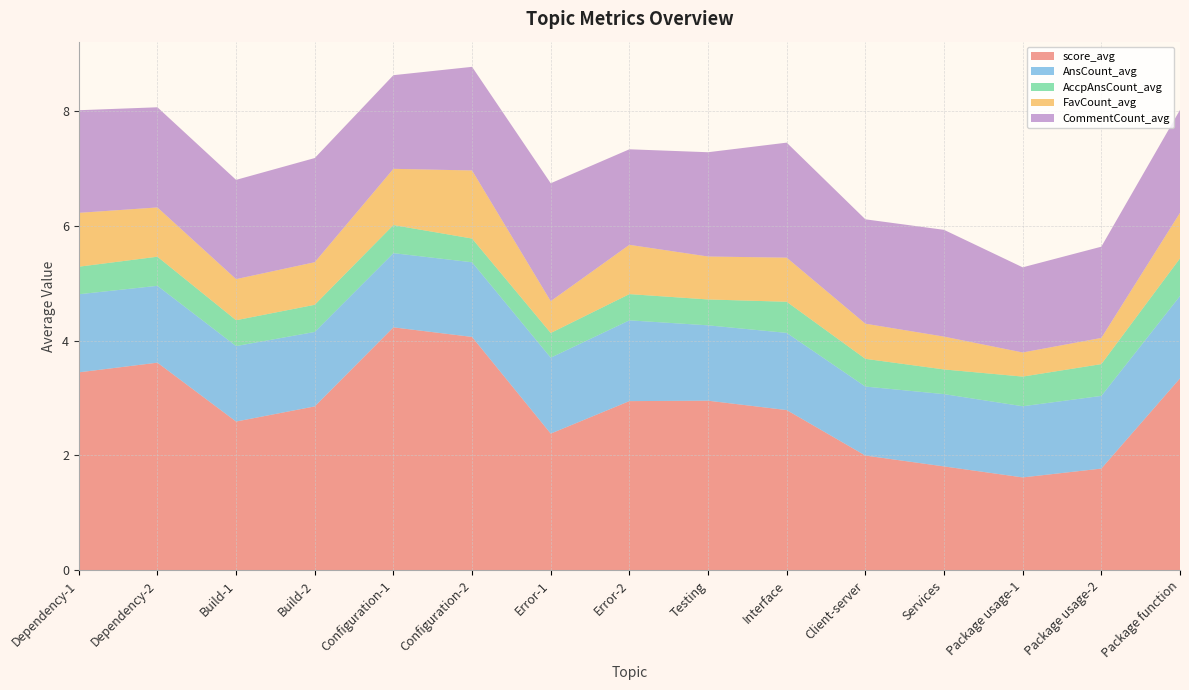

Reading right to left, list all the values displayed in this chart.

score_avg: 3.3	1.8	1.6	1.8	2.0	2.8	3.0	2.9	2.4	4.1	4.2	2.9	2.6	3.6	3.4
AnsCount_avg: 1.4	1.3	1.2	1.3	1.2	1.3	1.3	1.4	1.3	1.3	1.3	1.3	1.3	1.3	1.4
AccpAnsCount_avg: 0.7	0.6	0.5	0.4	0.5	0.5	0.5	0.5	0.4	0.4	0.5	0.5	0.4	0.5	0.5
FavCount_avg: 0.8	0.5	0.4	0.6	0.6	0.8	0.7	0.9	0.6	1.2	1.0	0.7	0.7	0.9	0.9
CommentCount_avg: 1.8	1.6	1.5	1.9	1.8	2.0	1.8	1.7	2.1	1.8	1.6	1.8	1.7	1.7	1.8